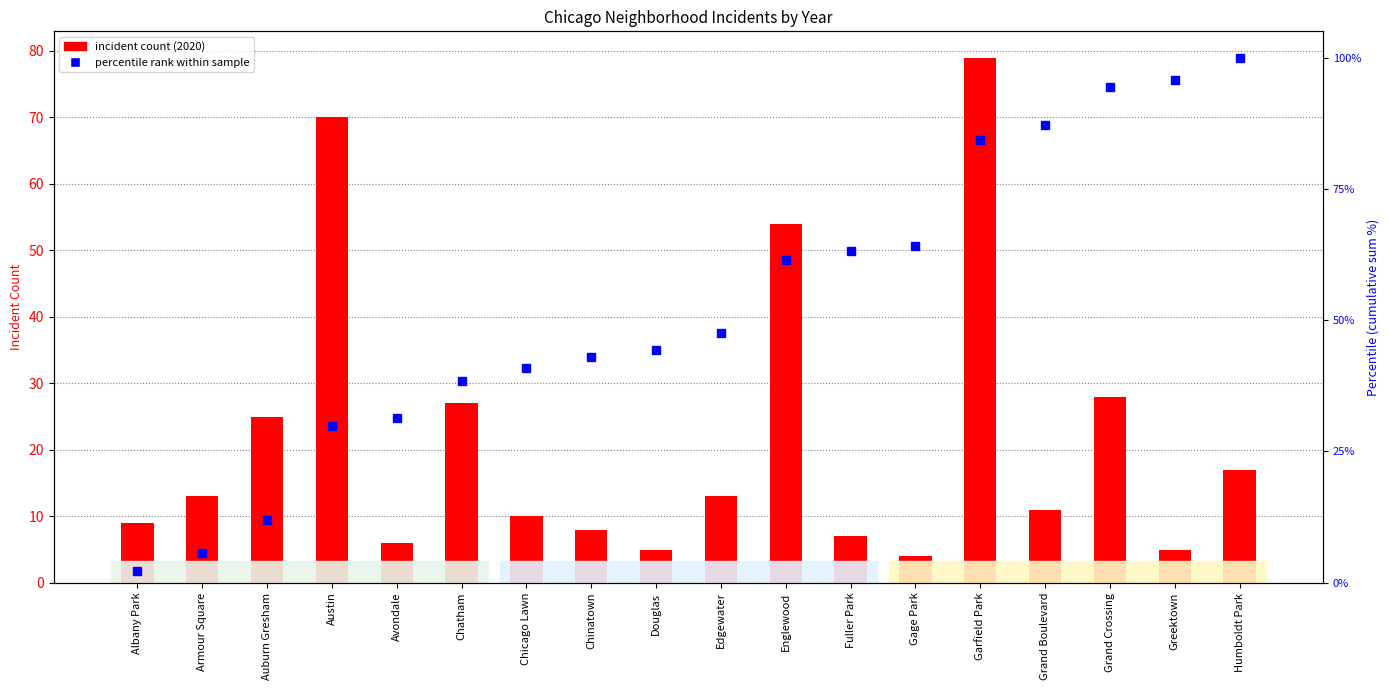

Reading left to right, transcribe all the data shown in this chart.

2020 incident count: Albany Park=9.0	Armour Square=13.0	Auburn Gresham=25.0	Austin=70.0	Avondale=6.0	Chatham=27.0	Chicago Lawn=10.0	Chinatown=8.0	Douglas=5.0	Edgewater=13.0	Englewood=54.0	Fuller Park=7.0	Gage Park=4.0	Garfield Park=79.0	Grand Boulevard=11.0	Grand Crossing=28.0	Greektown=5.0	Humboldt Park=17.0
percentile rank within sample: Albany Park=2.3	Armour Square=5.6	Auburn Gresham=12.0	Austin=29.9	Avondale=31.5	Chatham=38.4	Chicago Lawn=40.9	Chinatown=43.0	Douglas=44.2	Edgewater=47.6	Englewood=61.4	Fuller Park=63.2	Gage Park=64.2	Garfield Park=84.4	Grand Boulevard=87.2	Grand Crossing=94.4	Greektown=95.7	Humboldt Park=100.0